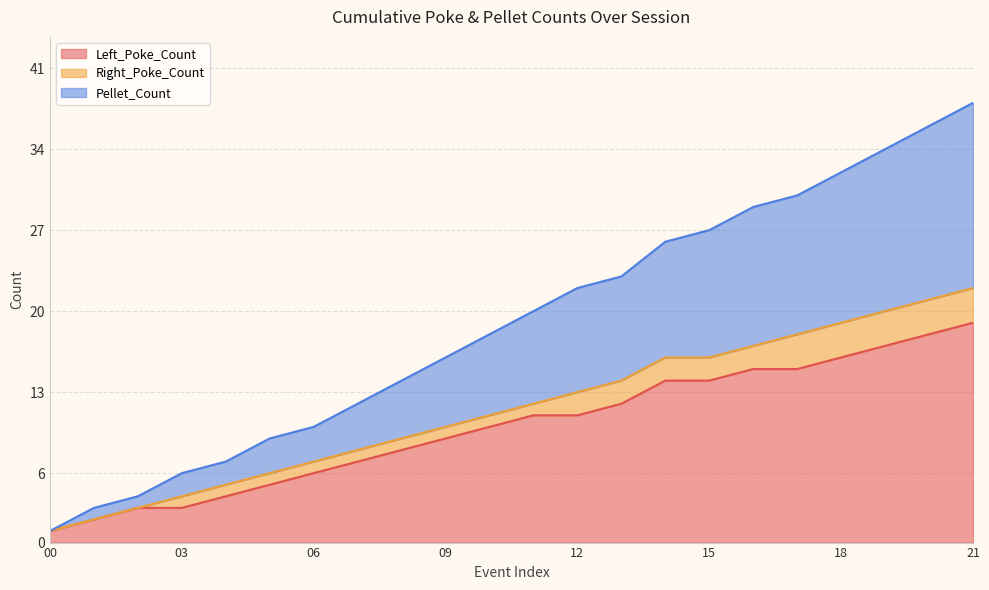

Which category has the lowest value in the Left_Poke_Count series?

00